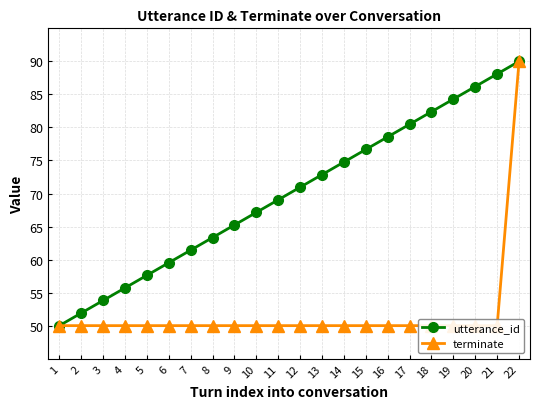

Rank the series by their average value, from lowest to highest.

terminate, utterance_id